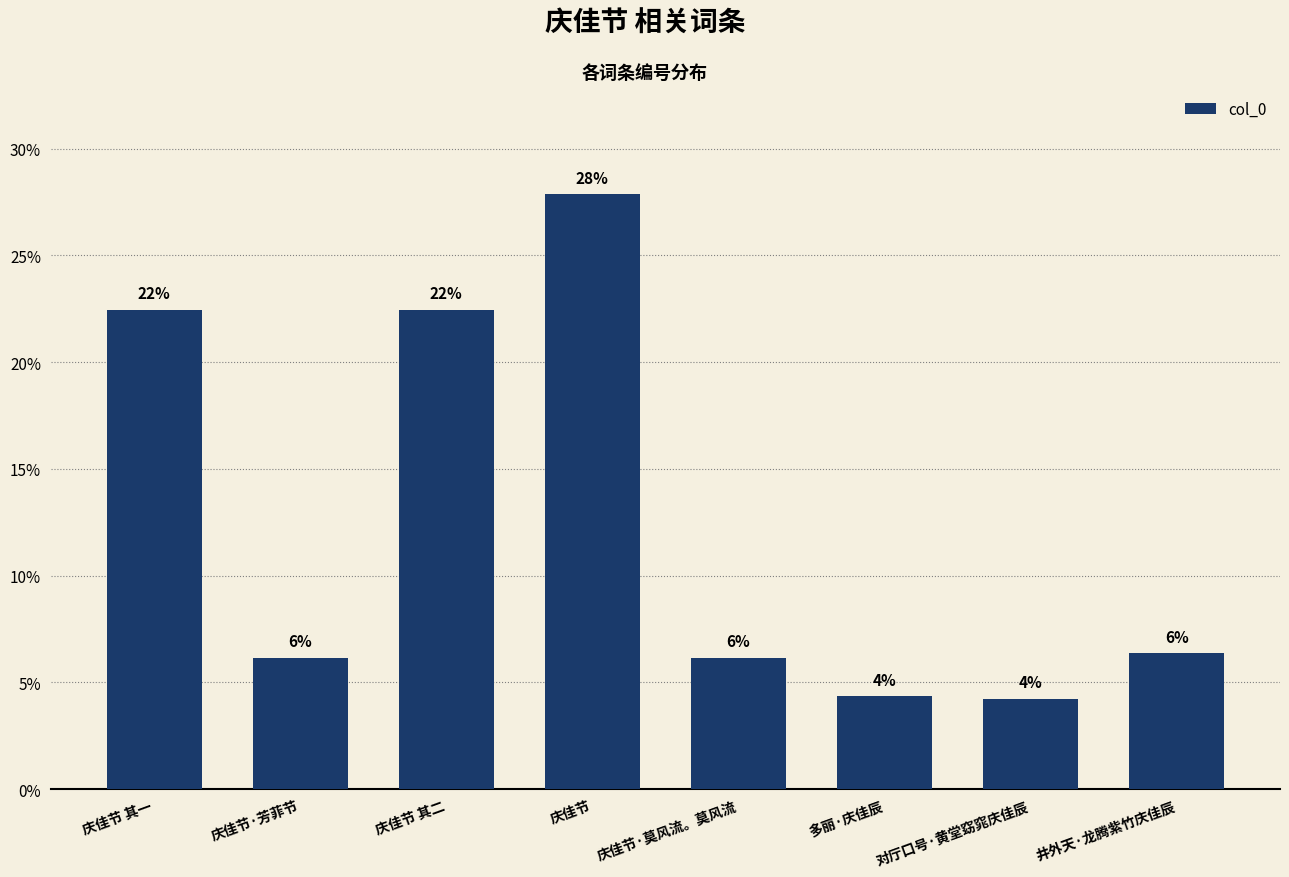

What is the minimum value shown in the chart?

4.2